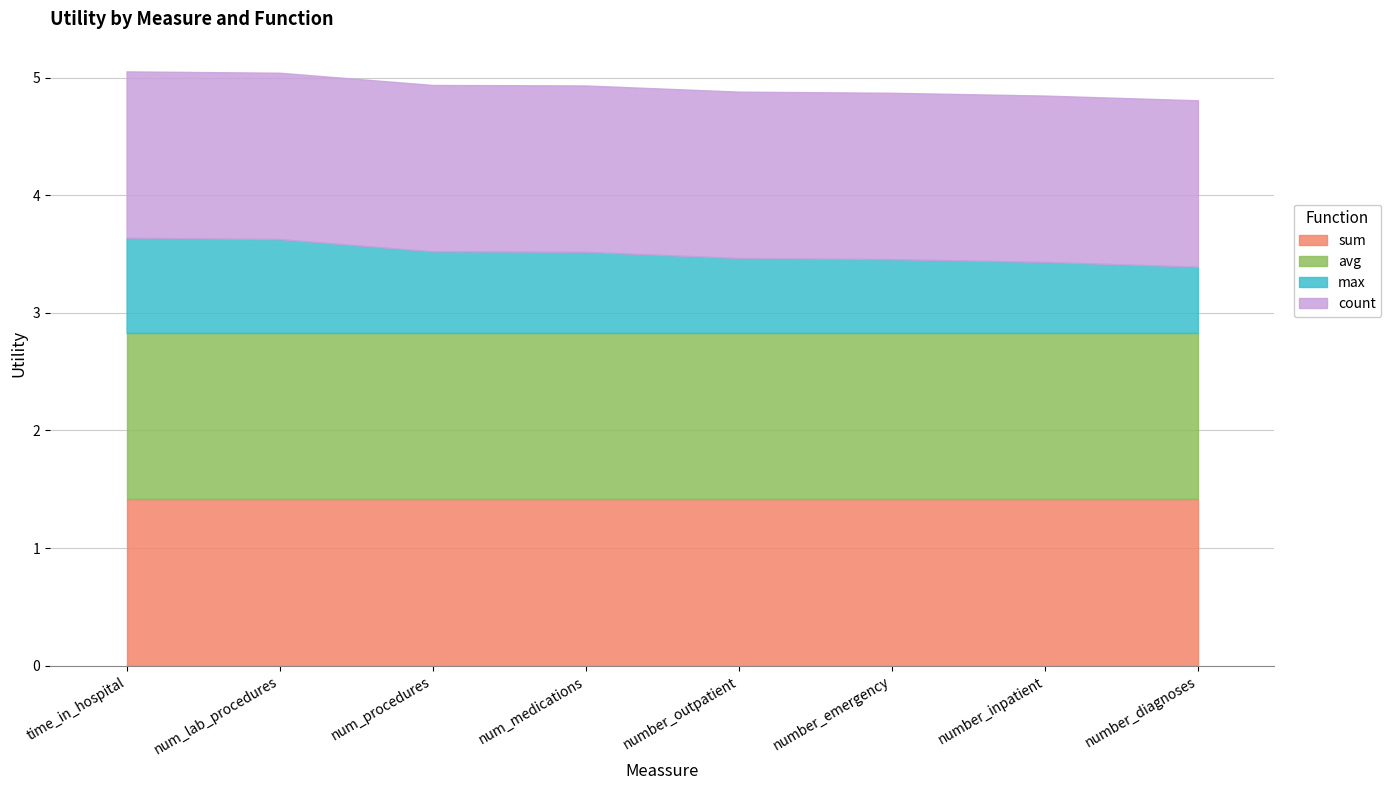

Between time_in_hospital and number_emergency, which series saw the biggest shift?

max